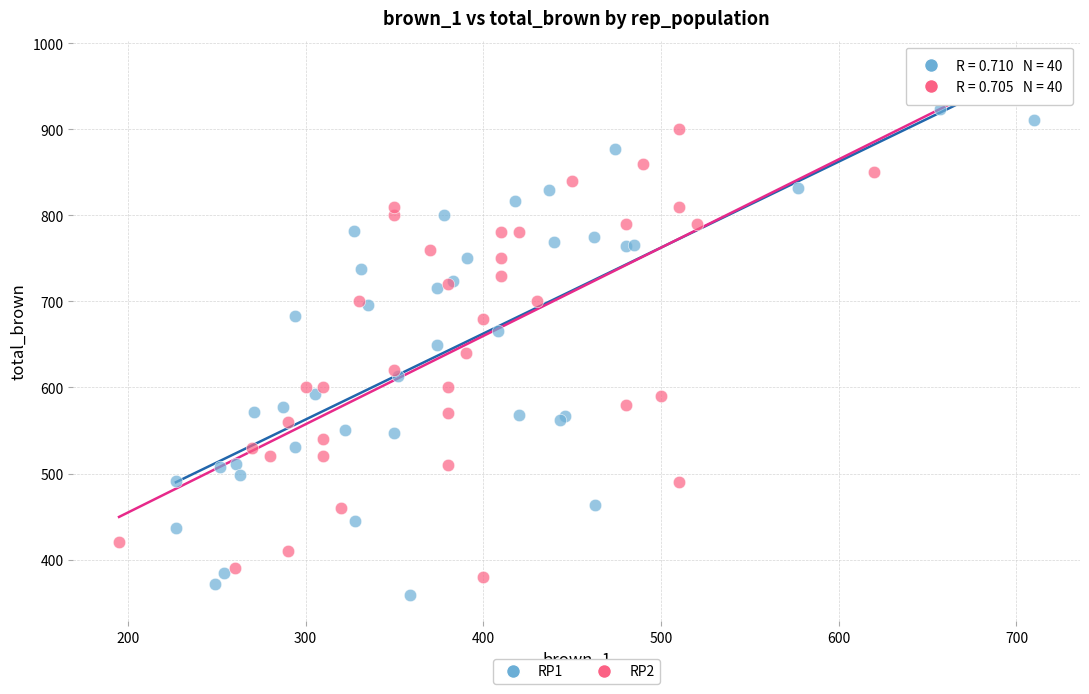

Which series has the widest spread of Y values?

RP2